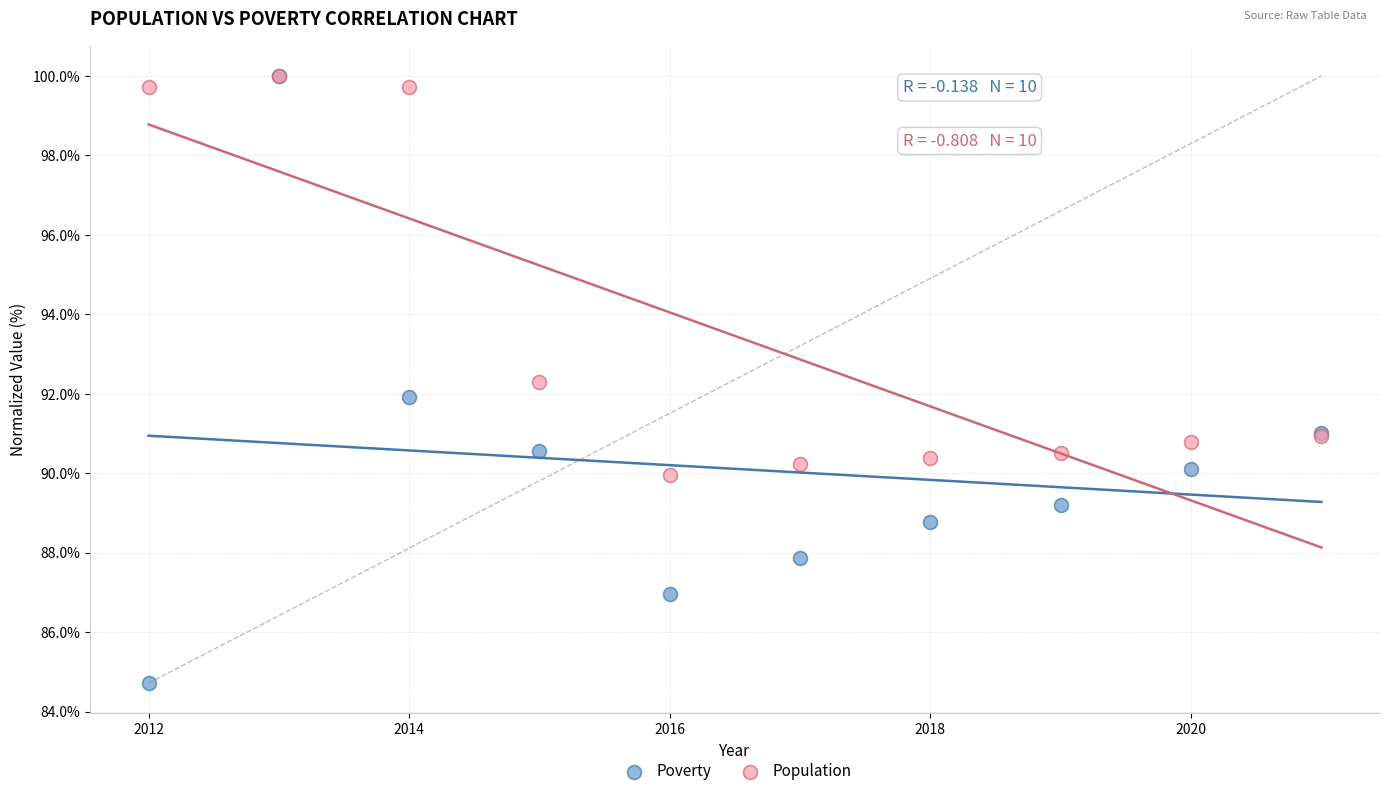

In the Population series, what Y value is closest to 94?

92.3